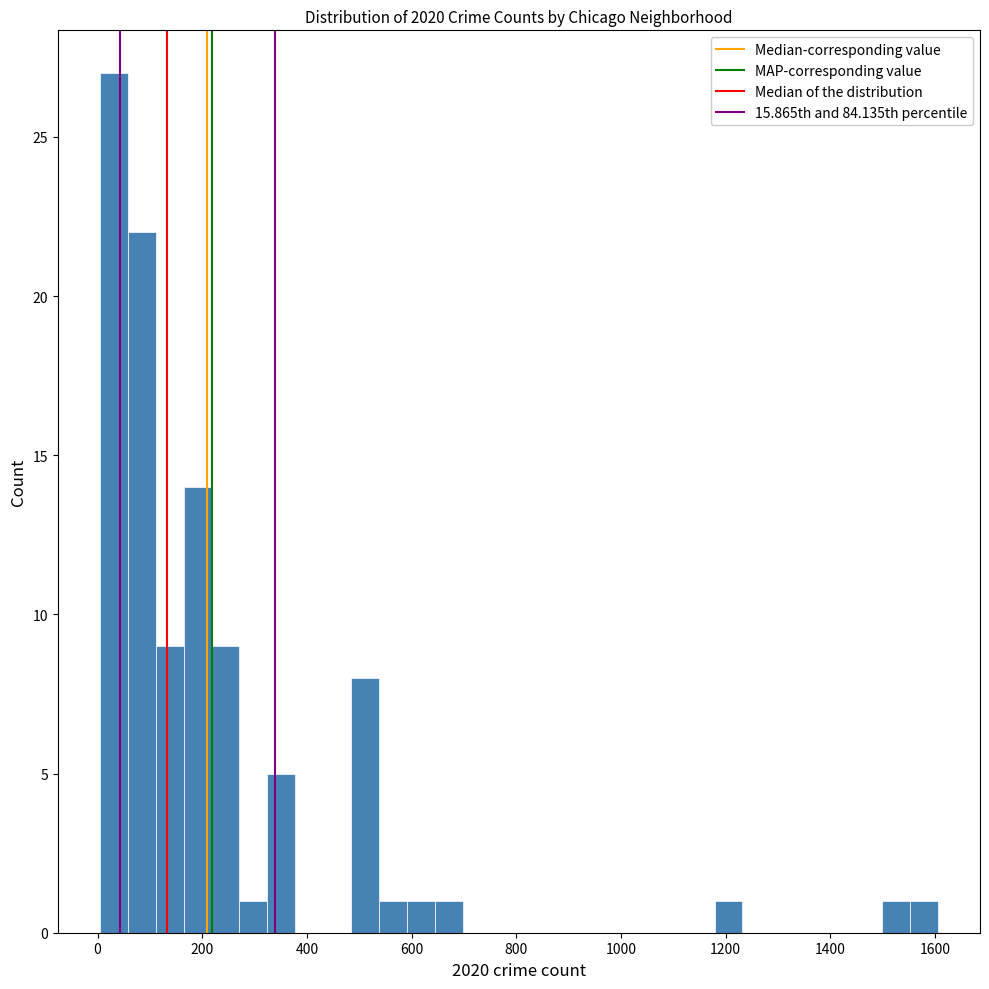

Around what value on the x-axis is the tallest bar? Give the approximate position of its centre, as read against the axis.

40